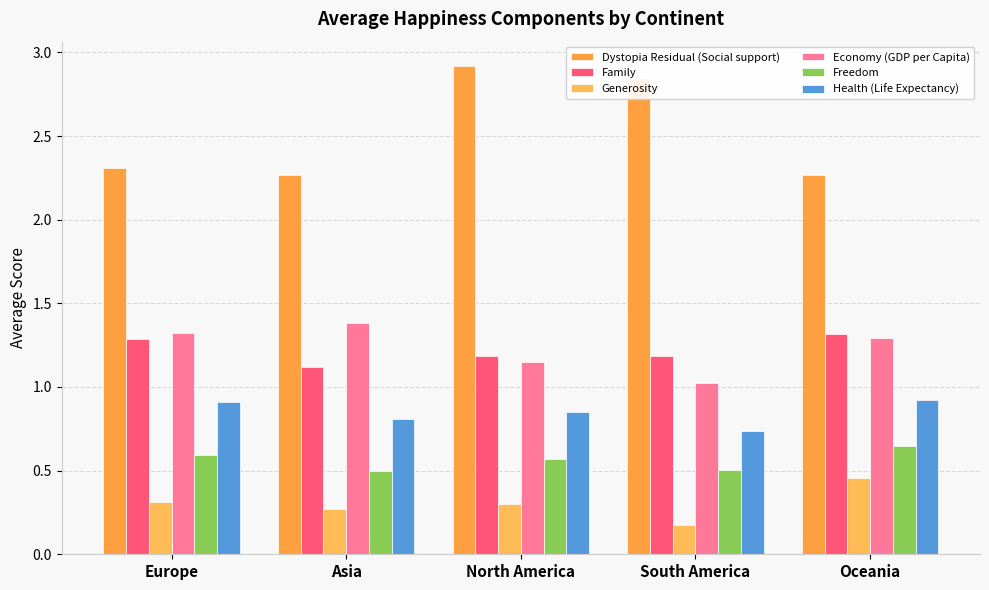

What is the approximate value of Health (Life Expectancy) at Europe?

0.9